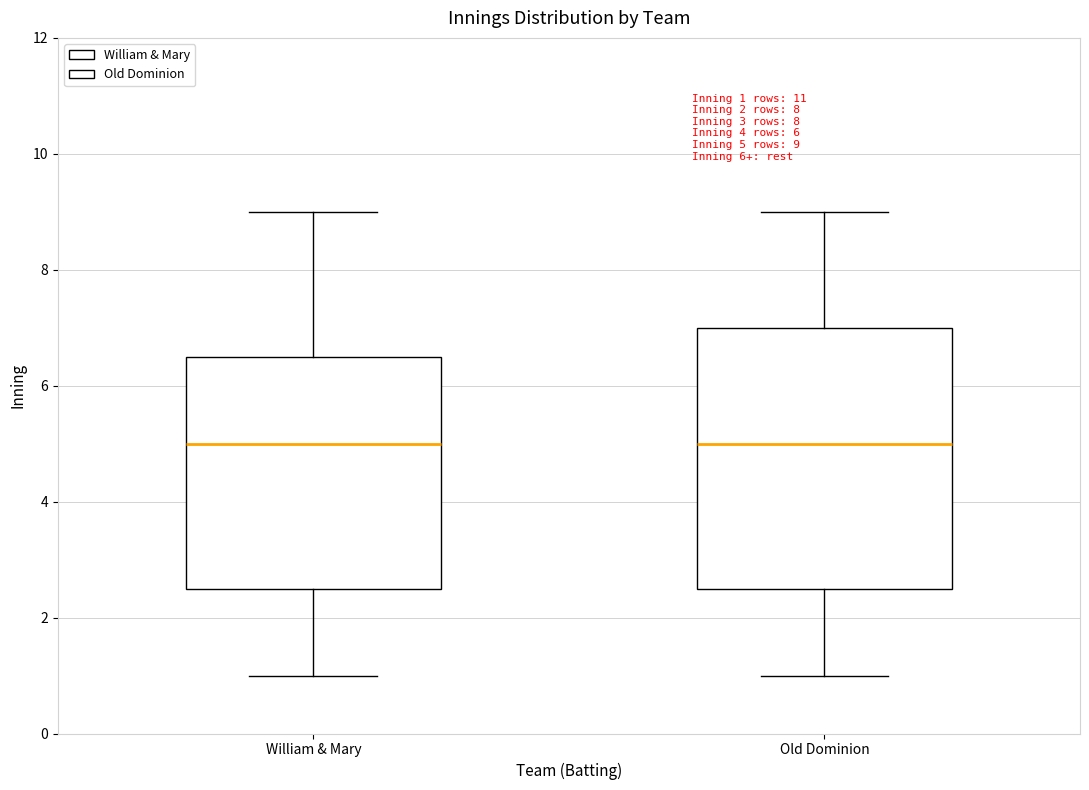

Comparing the boxes themselves (not the whiskers), which one is the tallest?

Old Dominion